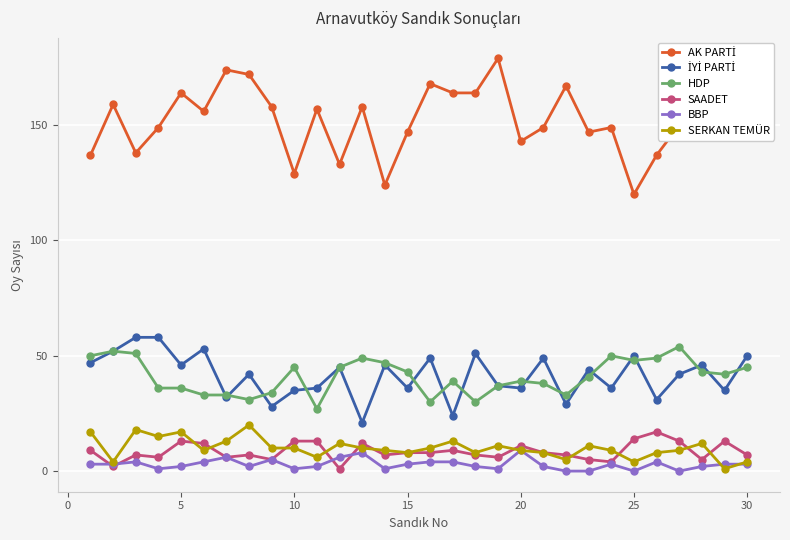

True or false: HDP has more than 0 points higher than both neighbors.

True